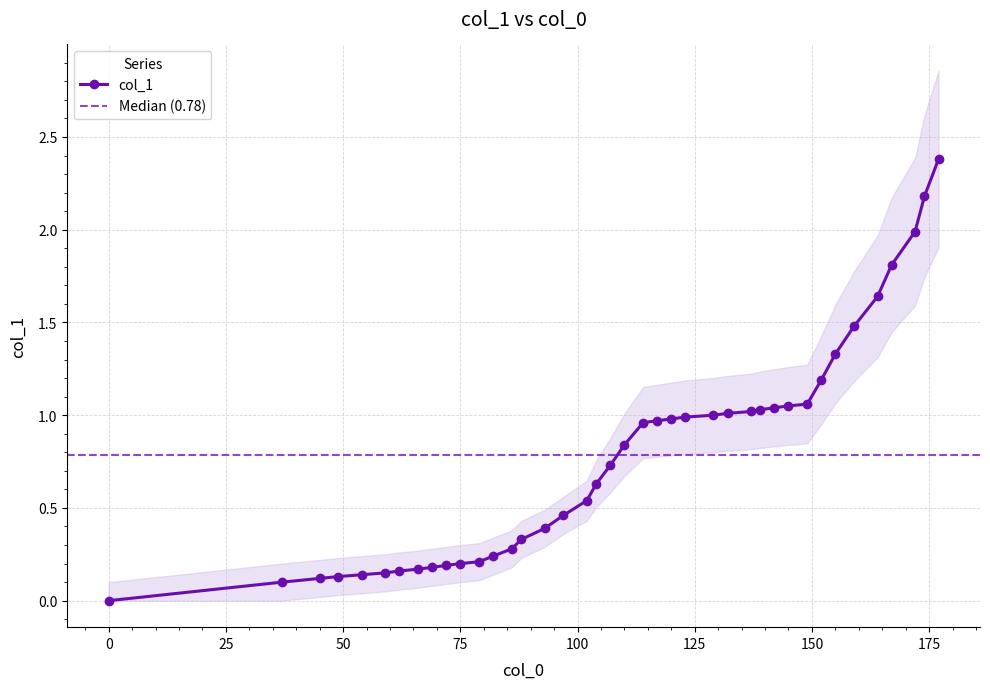

True or false: col_1 has a value of 1.4 at 0.

False